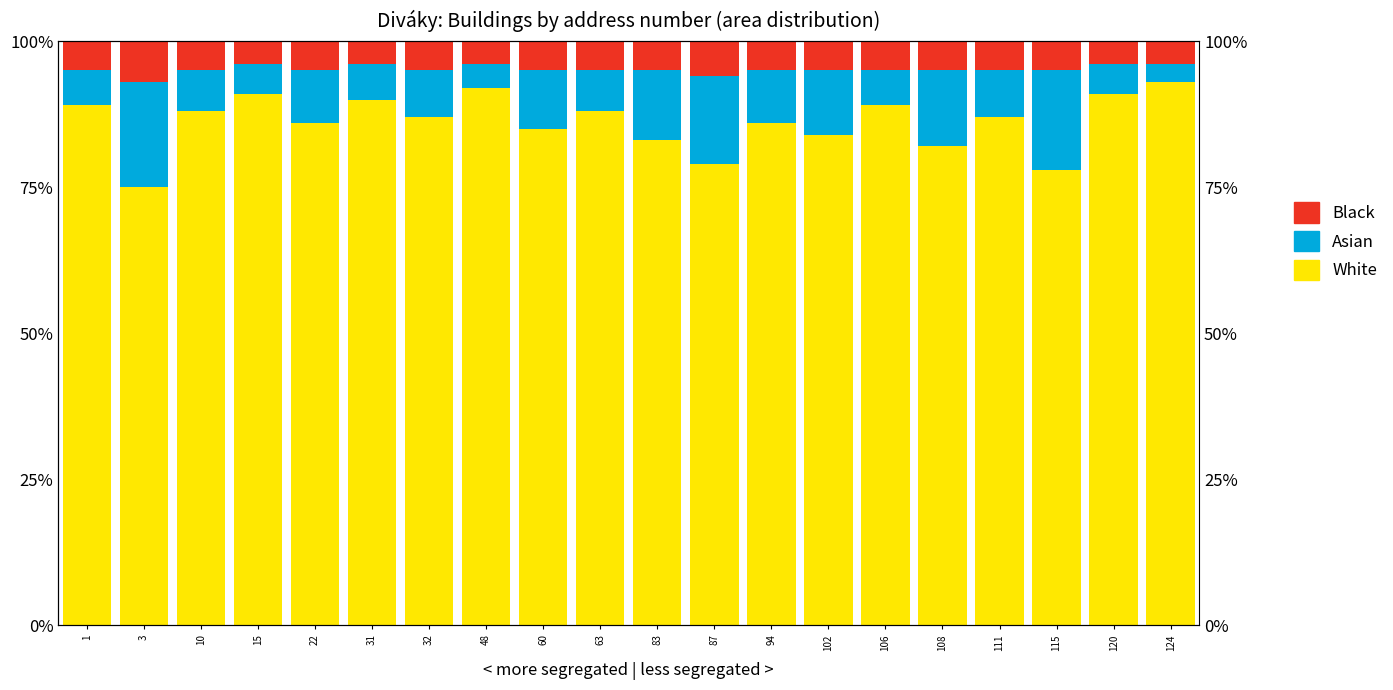

Does the chart contain any negative values?

No